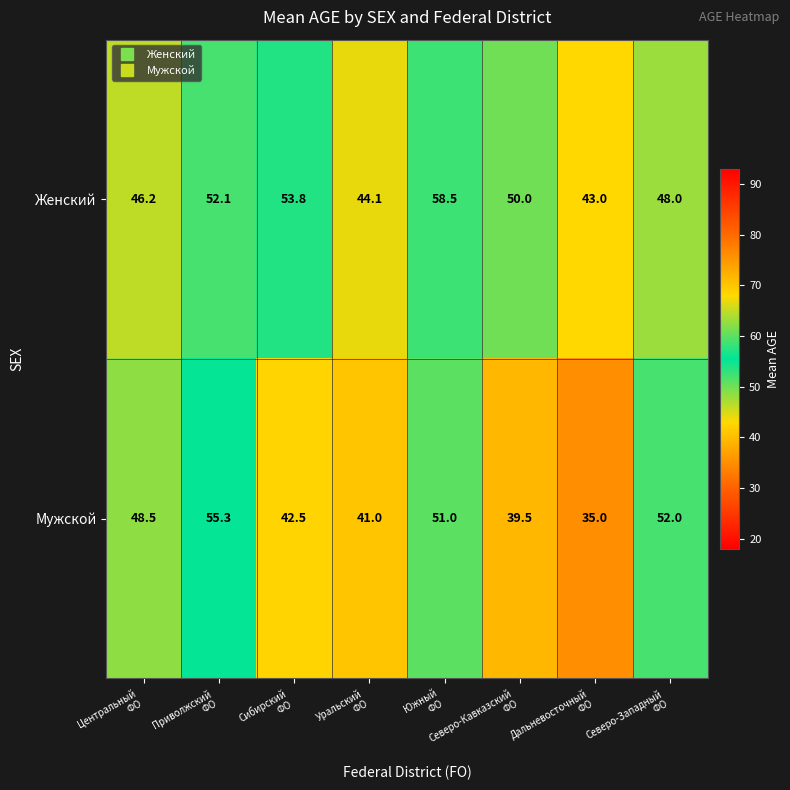

What is the sum of all Женский values?

395.7